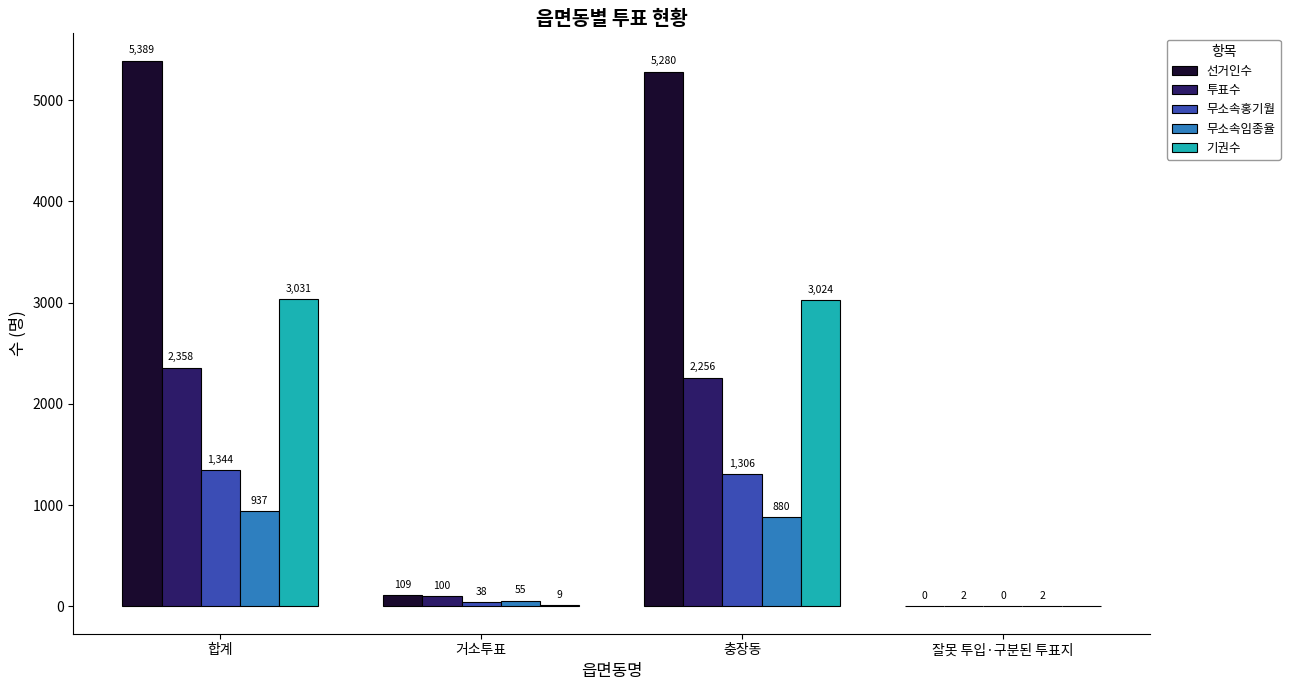

What is the total value across all series at 합계?

13059